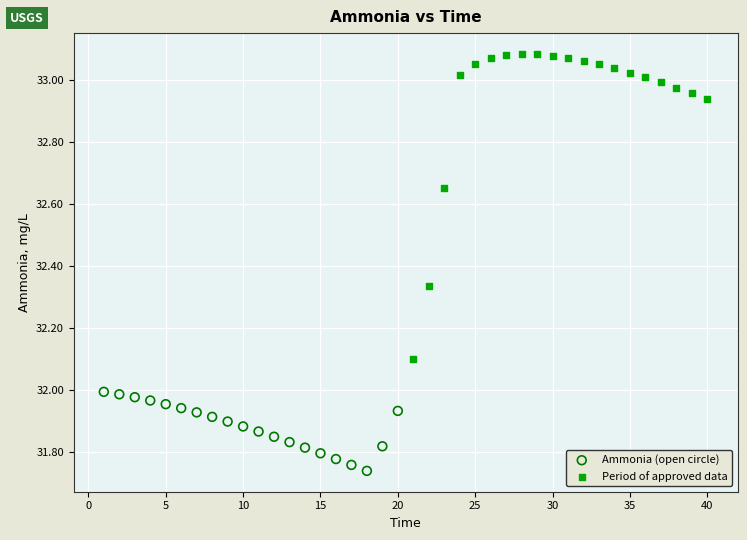

Which series contains the highest Y value?

Period of approved data